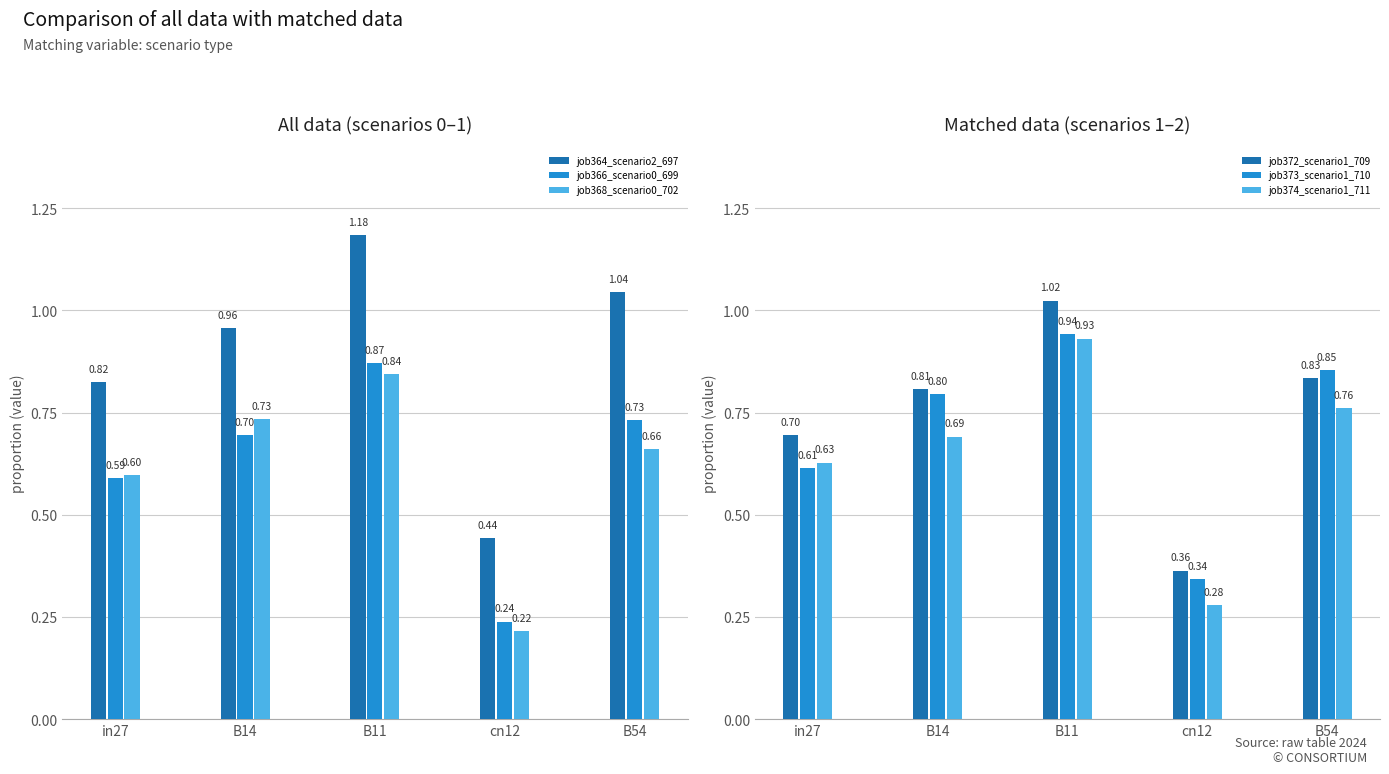

What is the sum of all job374_scenario1_711 values?

3.3